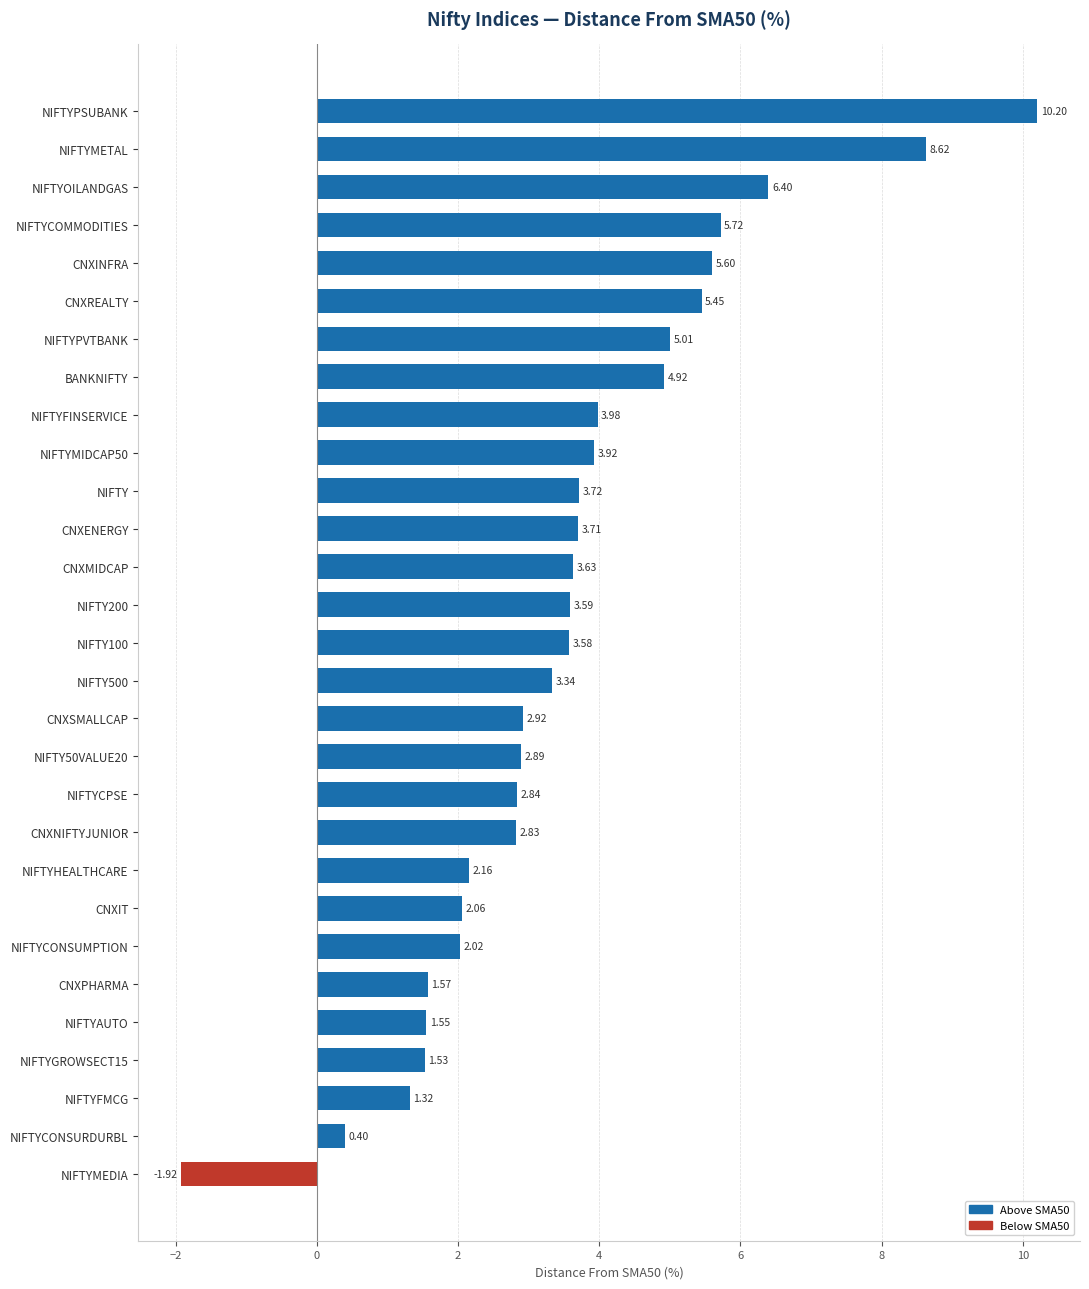

Which category has the highest value across all series?

NIFTYPSUBANK